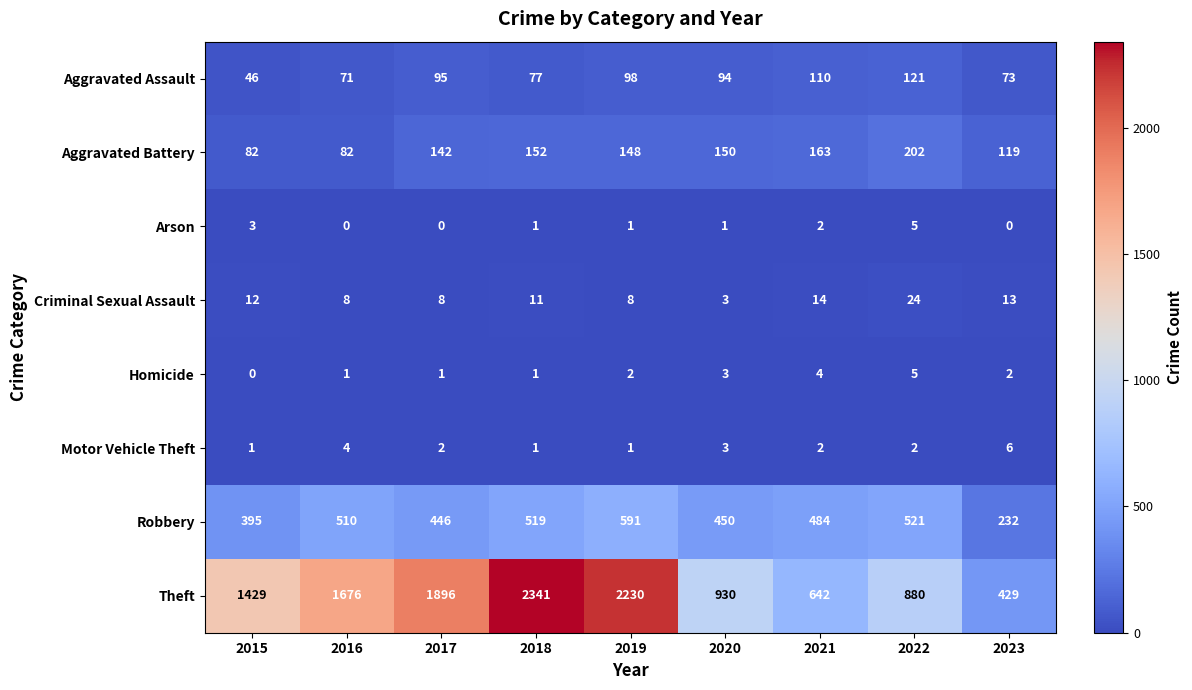

What is the minimum value for Criminal Sexual Assault?

3